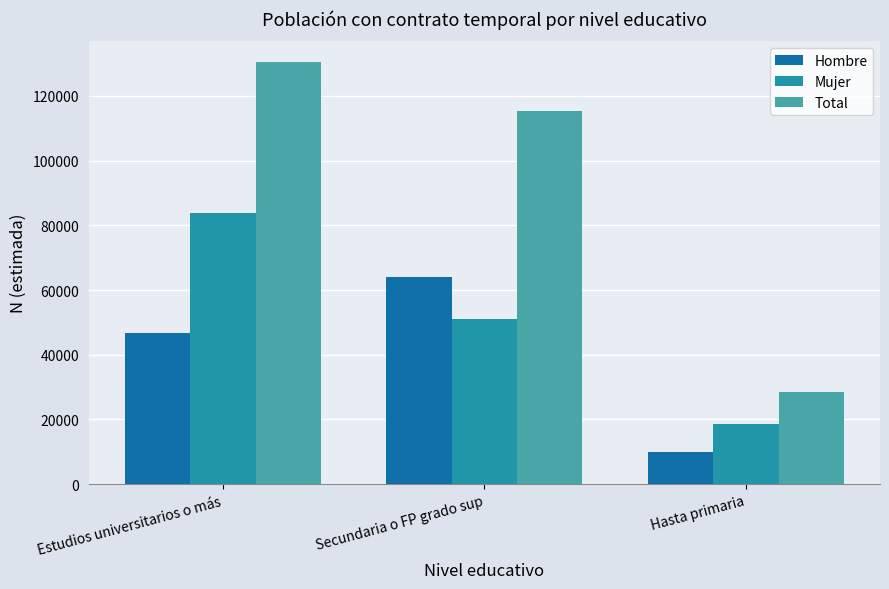

Which category has the highest value in the Total series?

Estudios universitarios o más